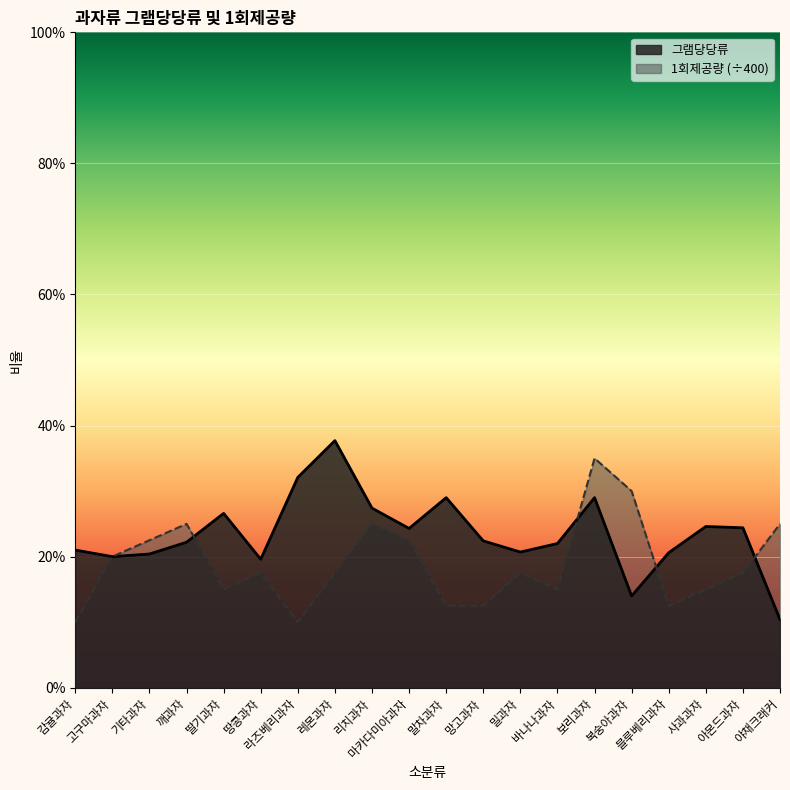

Count the 1회제공량 values in the range 0 to 1.

20